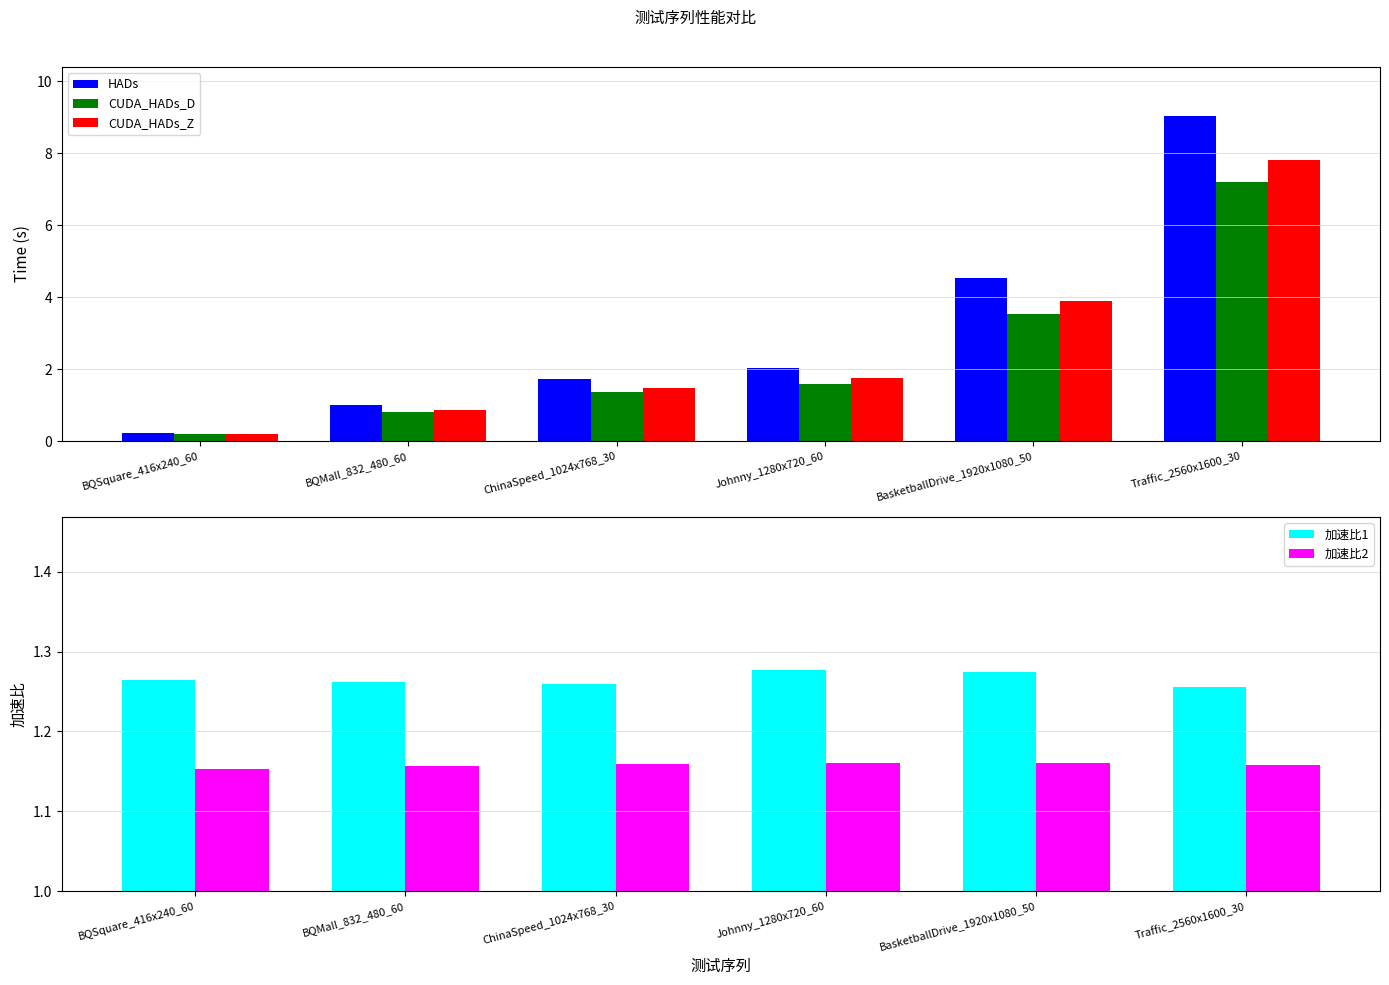

What is the sum of the 加速比2 values at BQMall_832_480_60 and Traffic_2560x1600_30?

2.3